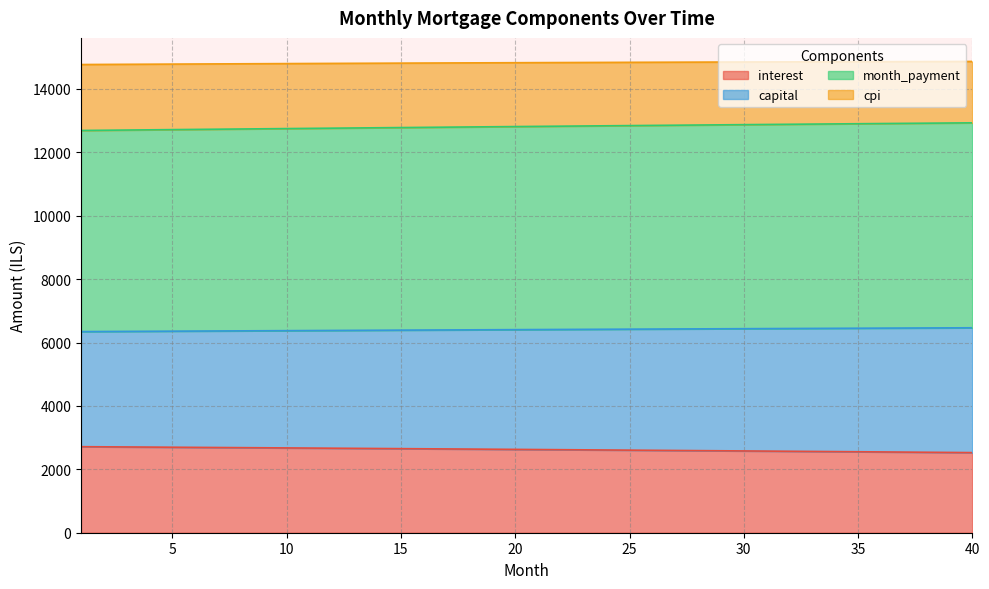

The value of interest at 30 is 2579.9. True or false?

True